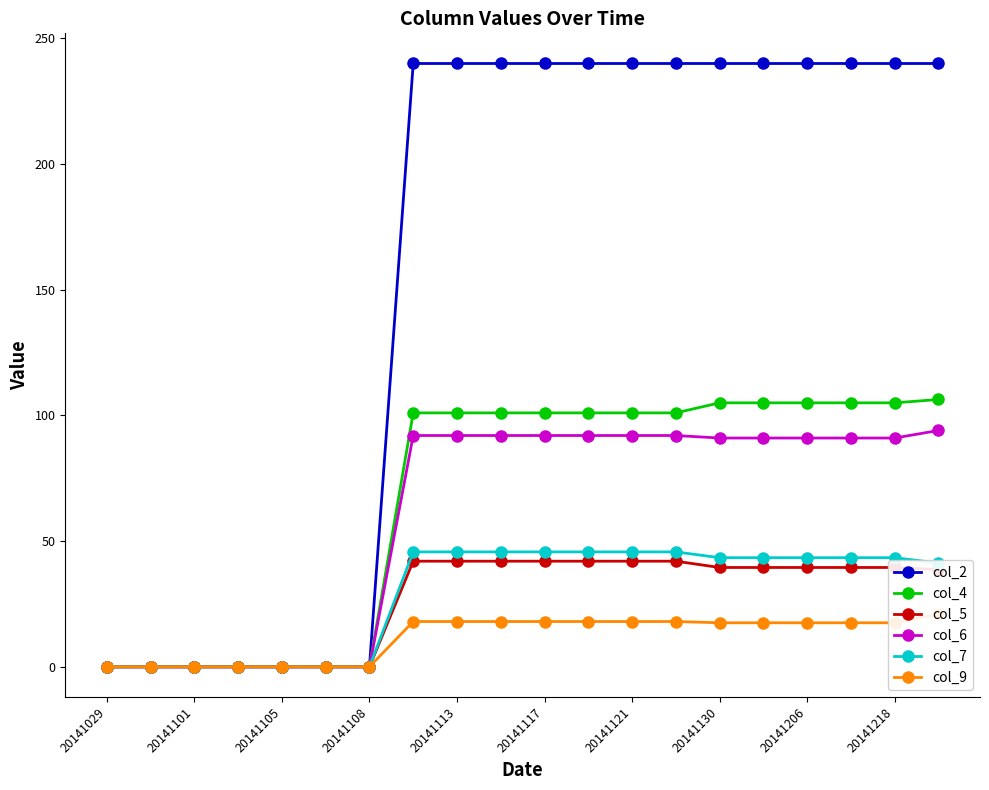

How many lines are shown in the chart?

6